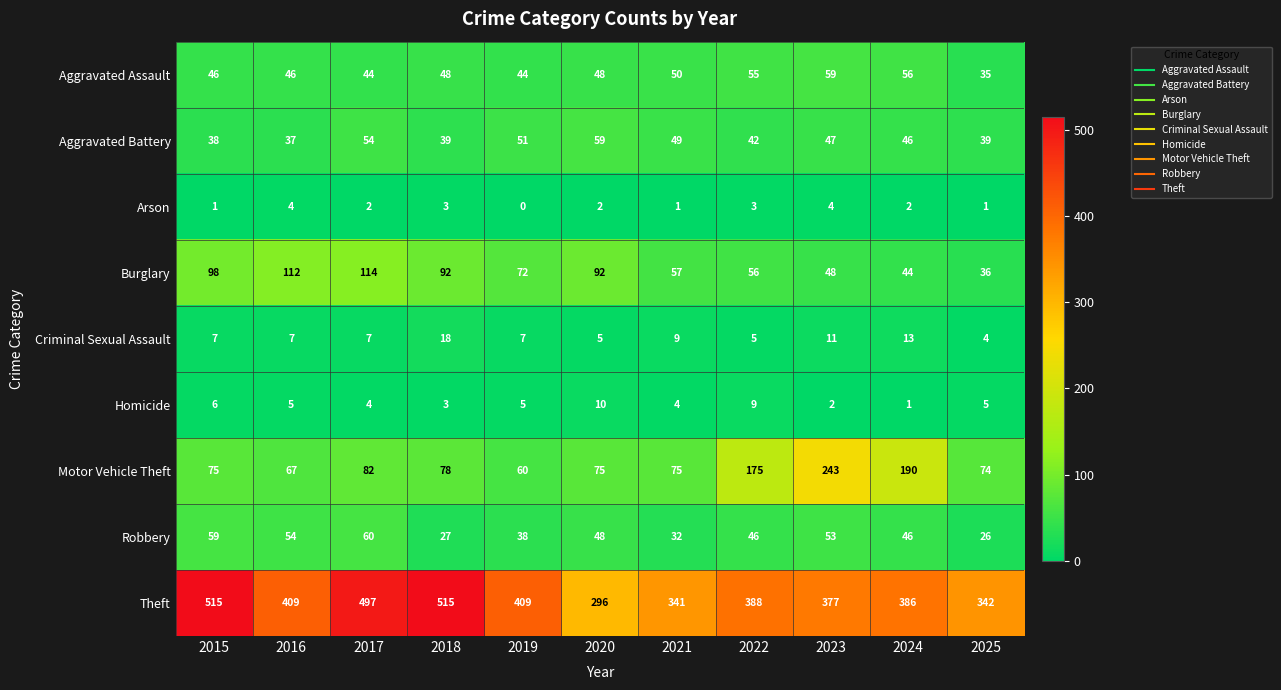

Between 2022 and 2025, which series saw the biggest shift?

Motor Vehicle Theft